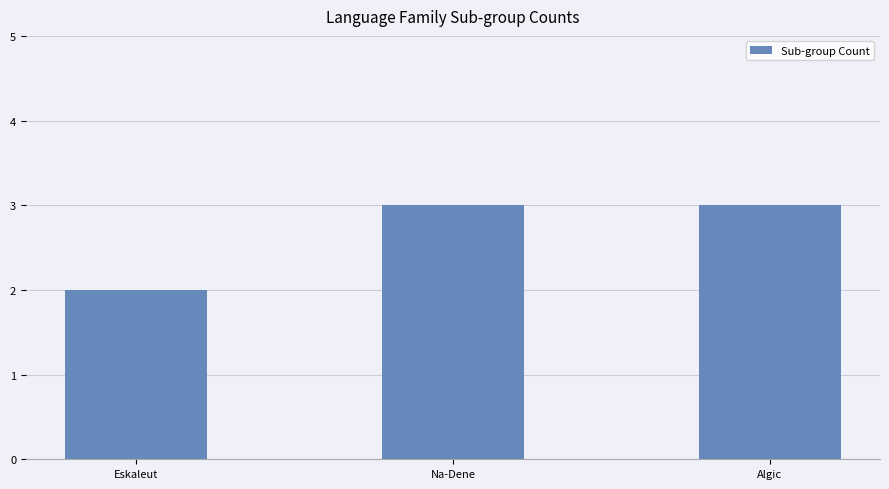

How many categories are shown in the chart?

3